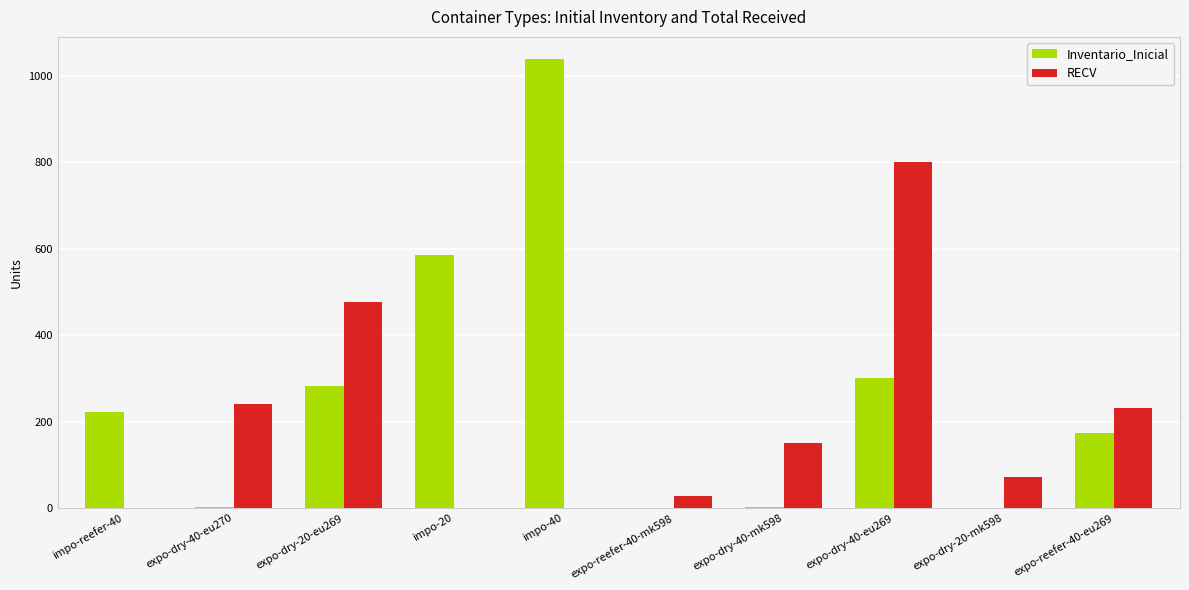

What is the maximum value shown in the chart?

1038